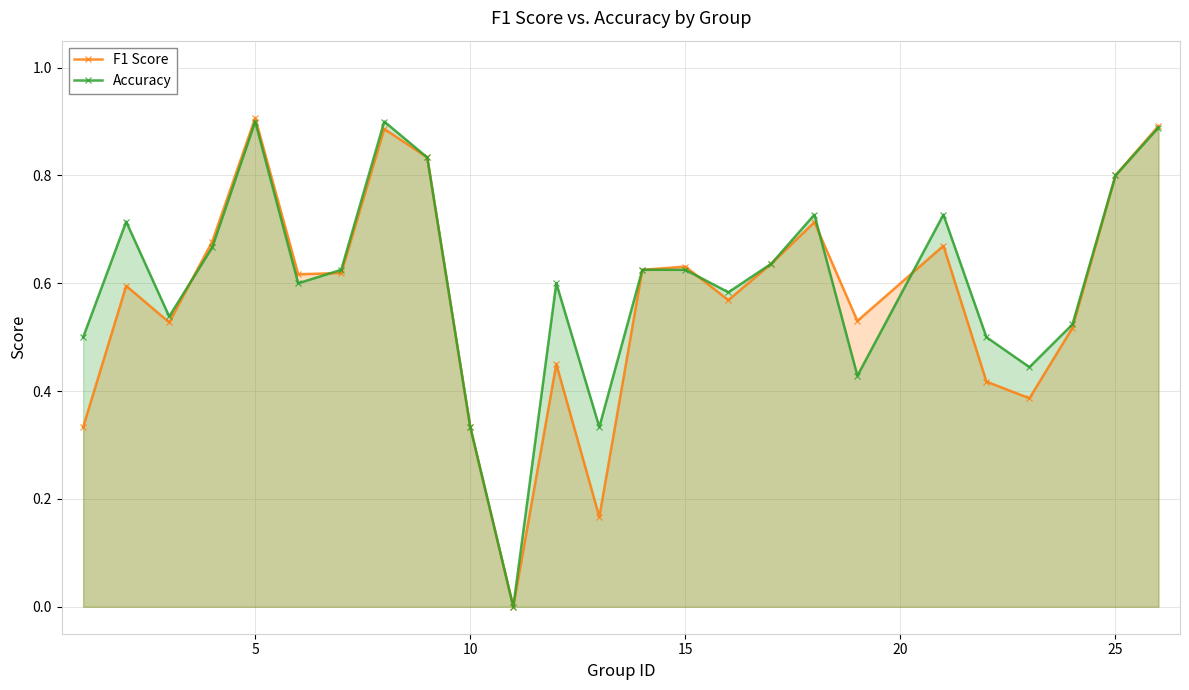

Is it true that F1 Score equals 1.6 at 5?

False